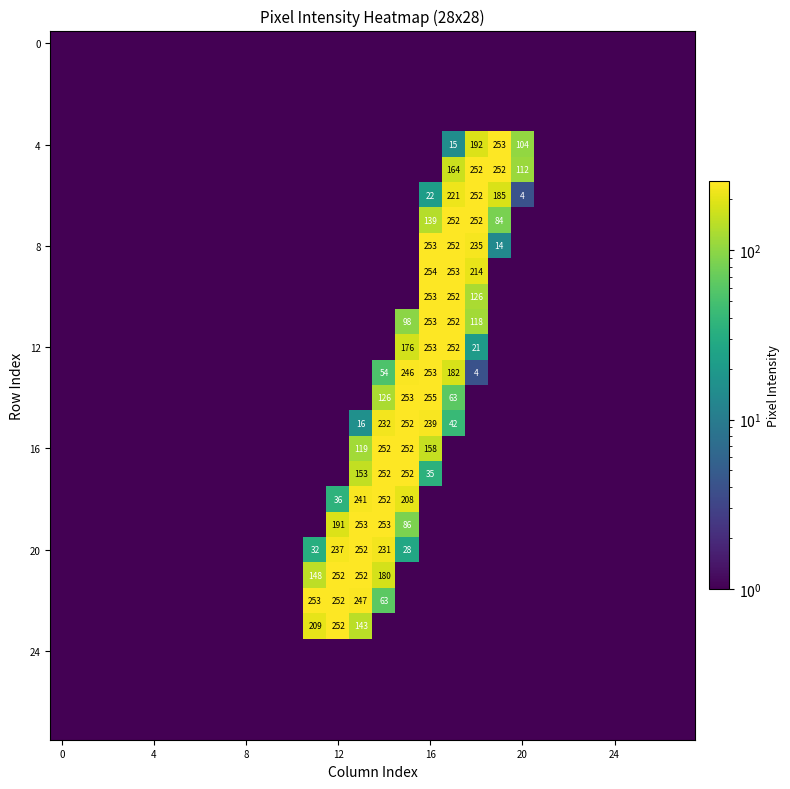

What is the maximum value shown in the chart?

255.0